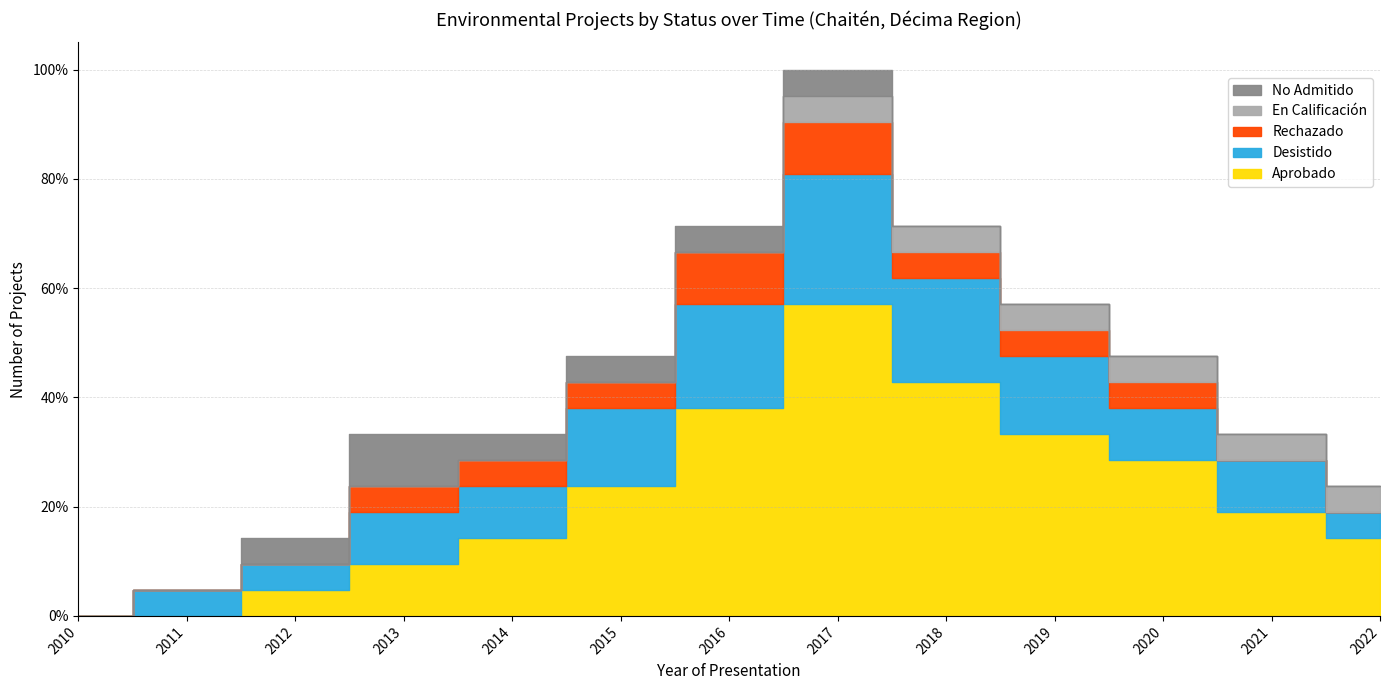

At how many categories does at least one series exceed 6?

4